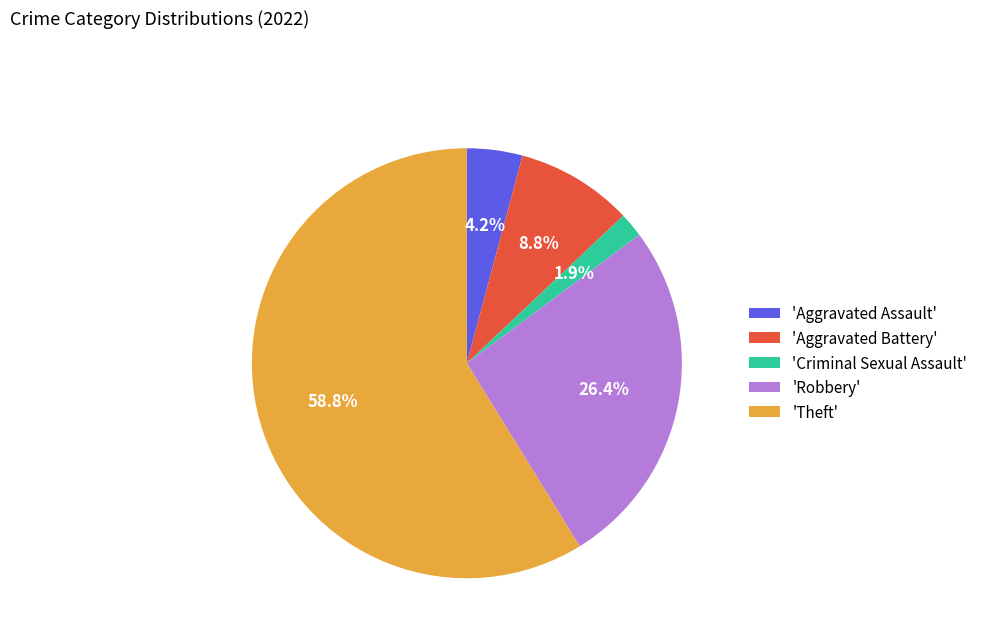

Which category accounts for the majority?

'Theft'